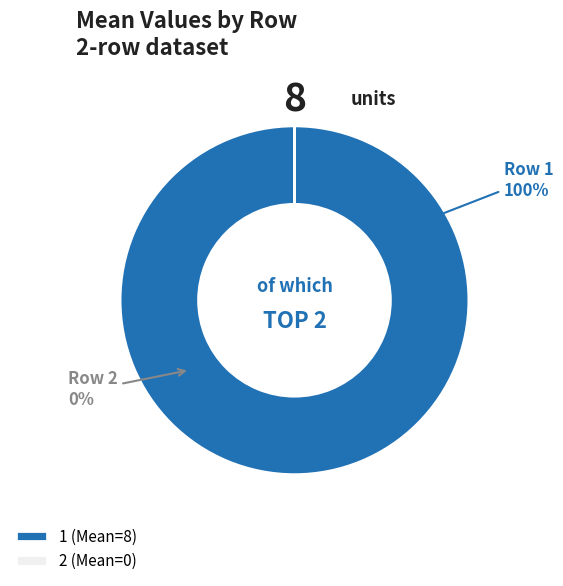

What is the change in value from 1 to 2?

-8